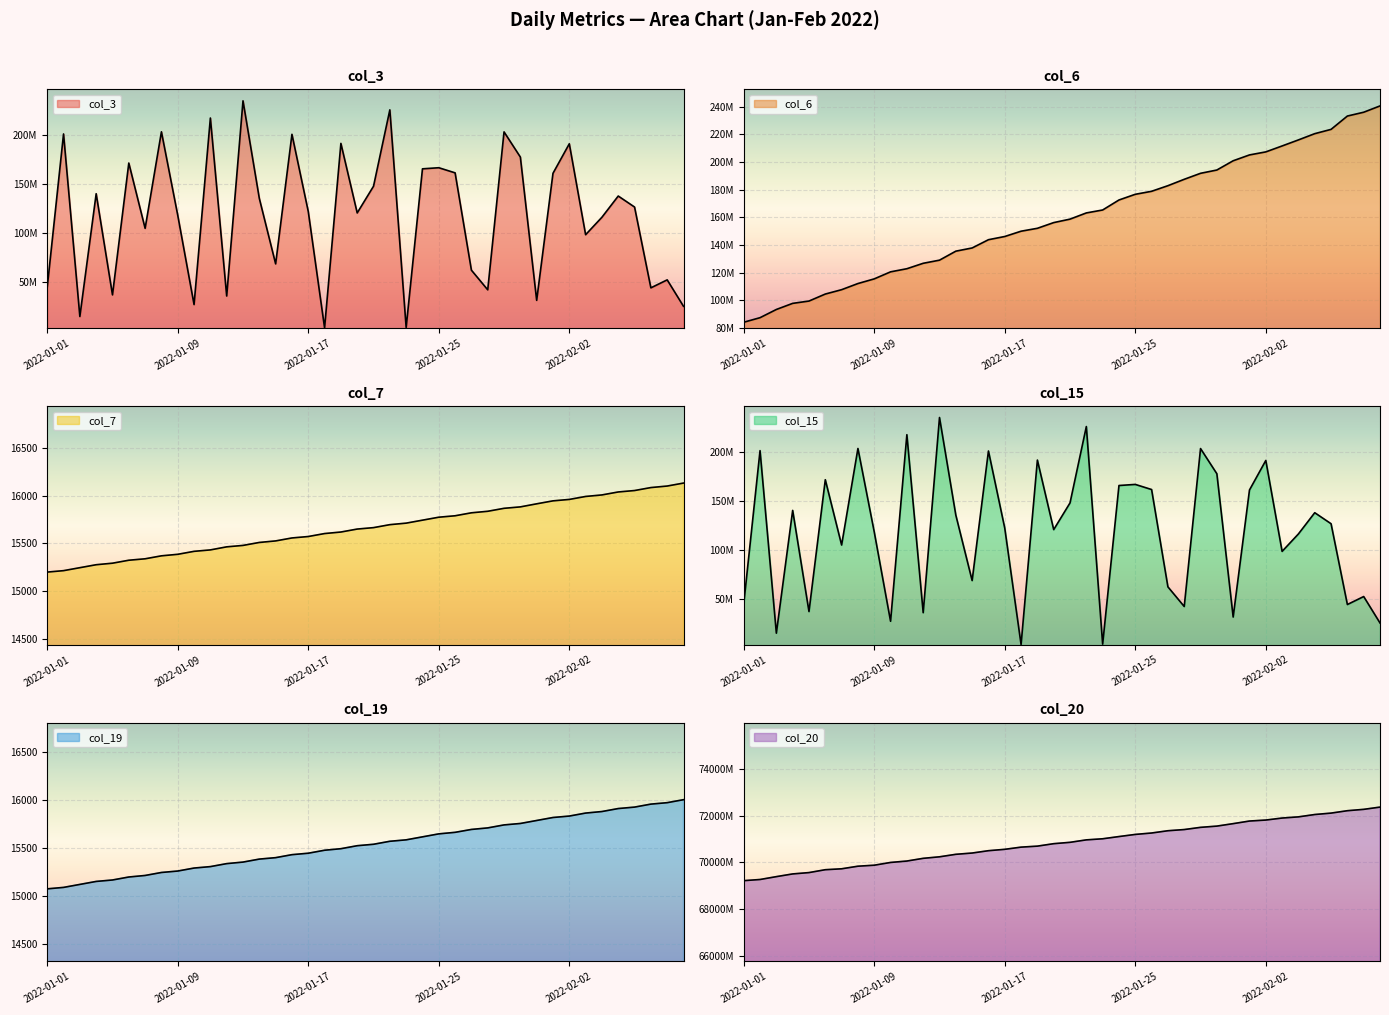

Where does the col_19 series first go above 15539?

2022-01-22